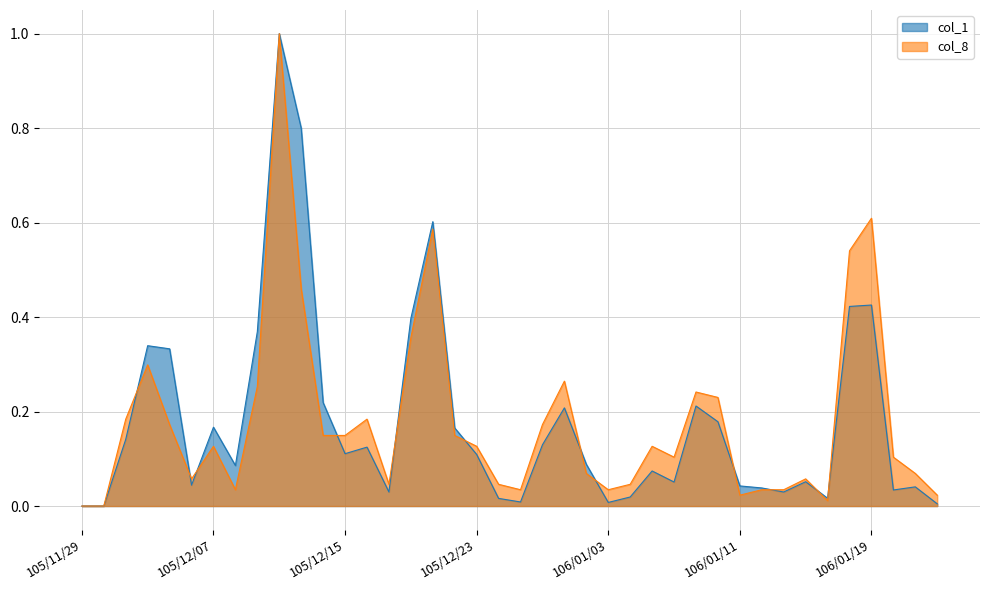

List the series in order of their overall mean, lowest first.

col_1, col_8